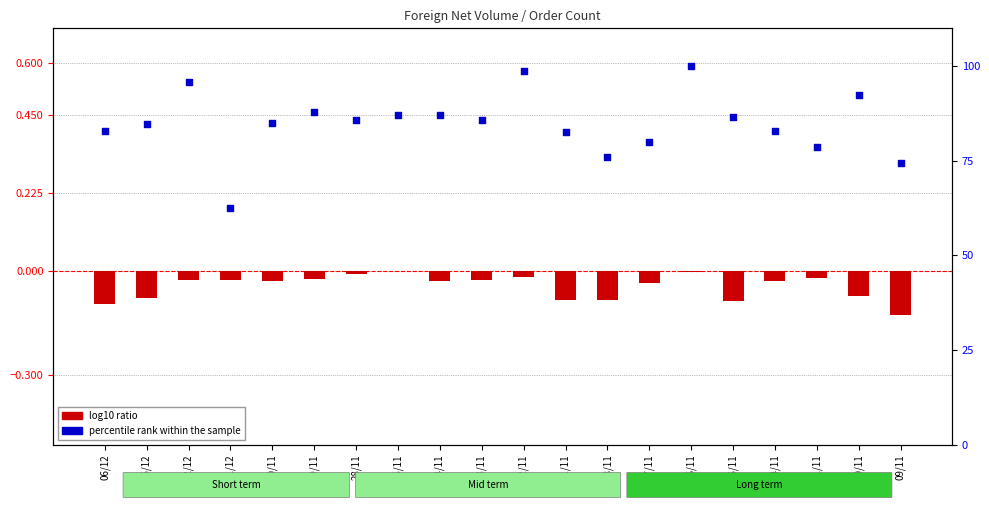

Which series has the largest Y range (max minus min)?

percentile rank within the sample